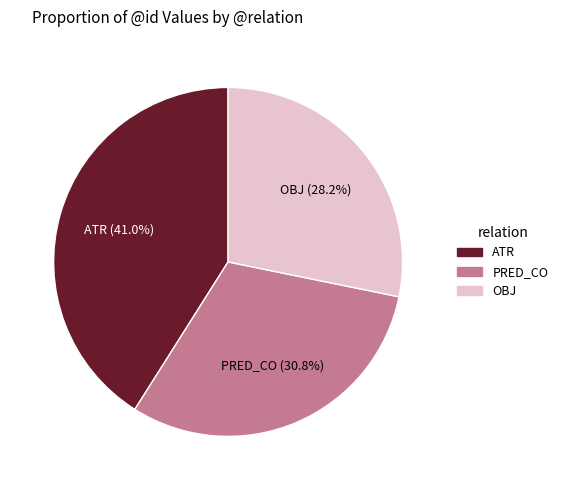

What percentage is NOT represented by OBJ?

71.8%